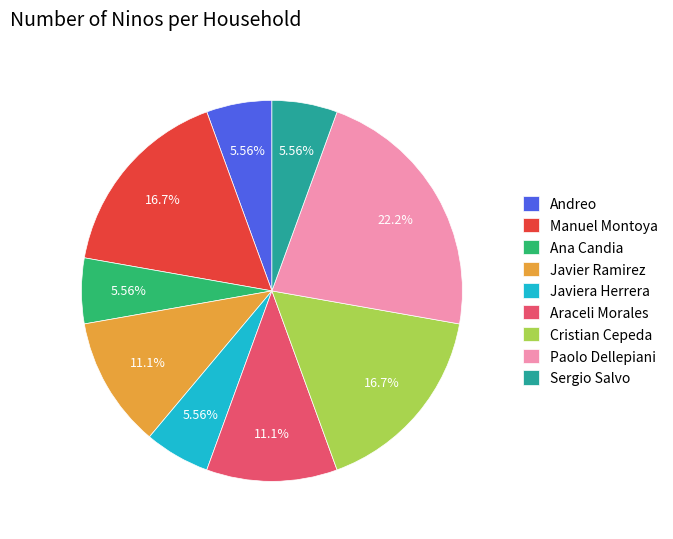

What is the ratio of the value at Manuel Montoya to the value at Paolo Dellepiani?

0.8